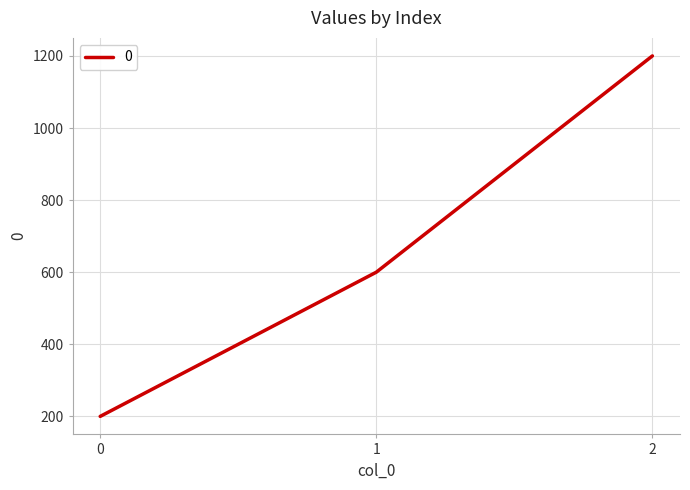

What is the ratio of the value at 1 to the value at 2?

0.5